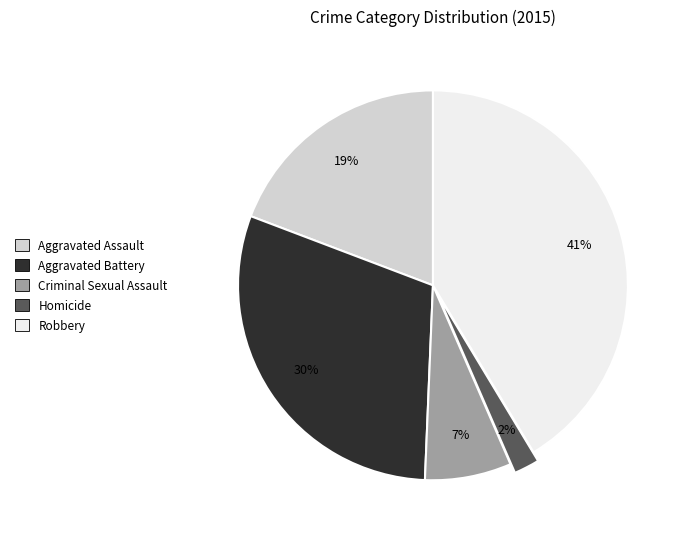

To the nearest percent, what is the average slice percentage?

20%